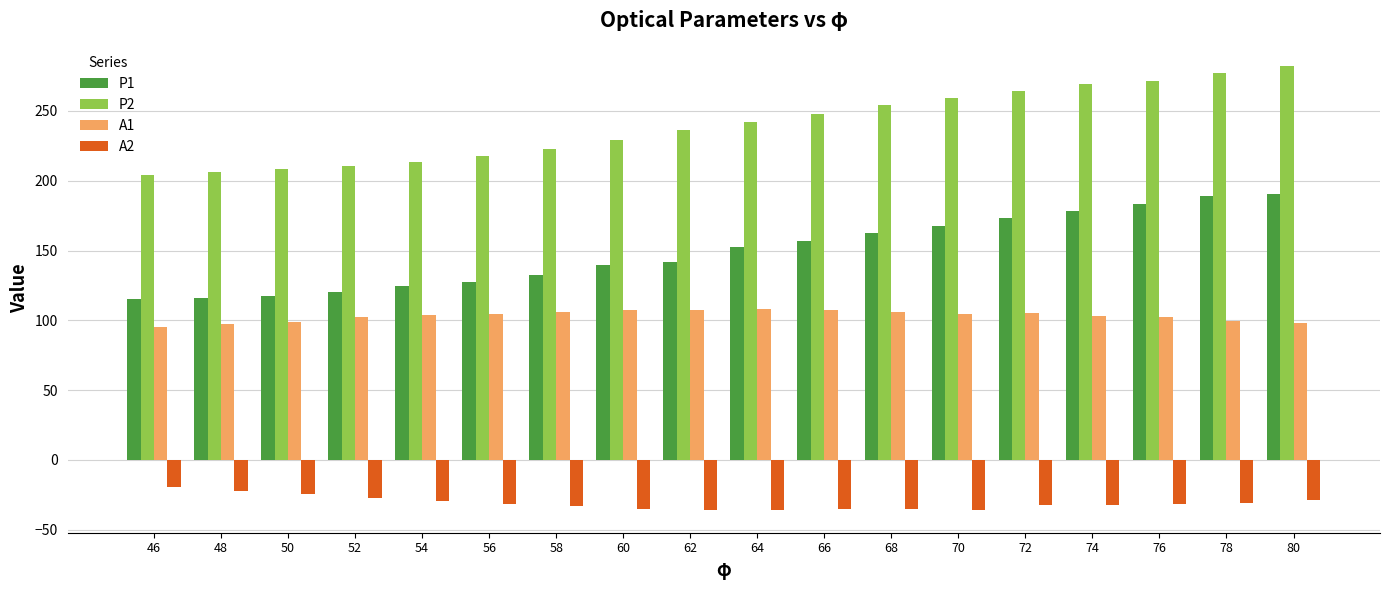

Which series changed the most between 68 and 72?

P1